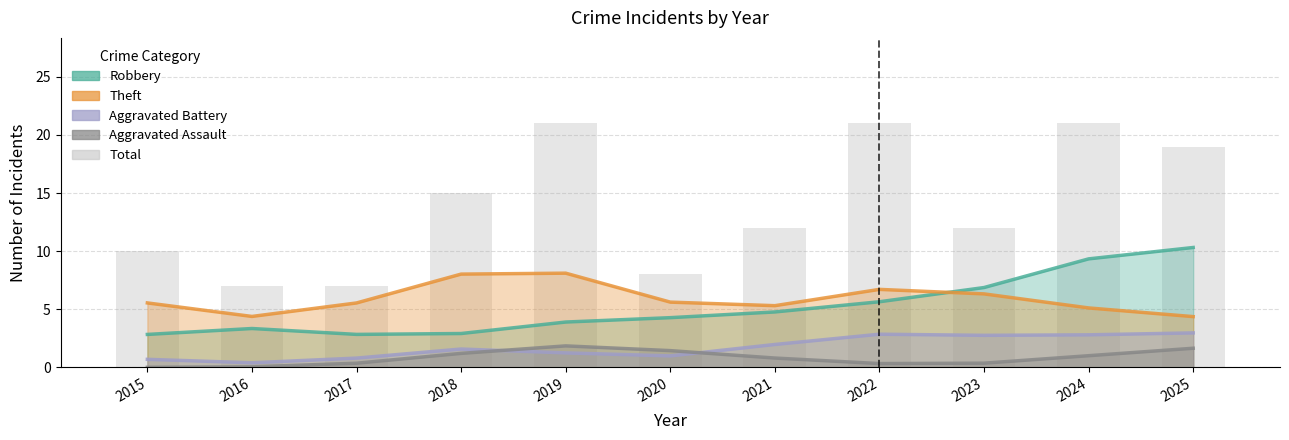

What is the difference between the maximum and second lowest values?

14